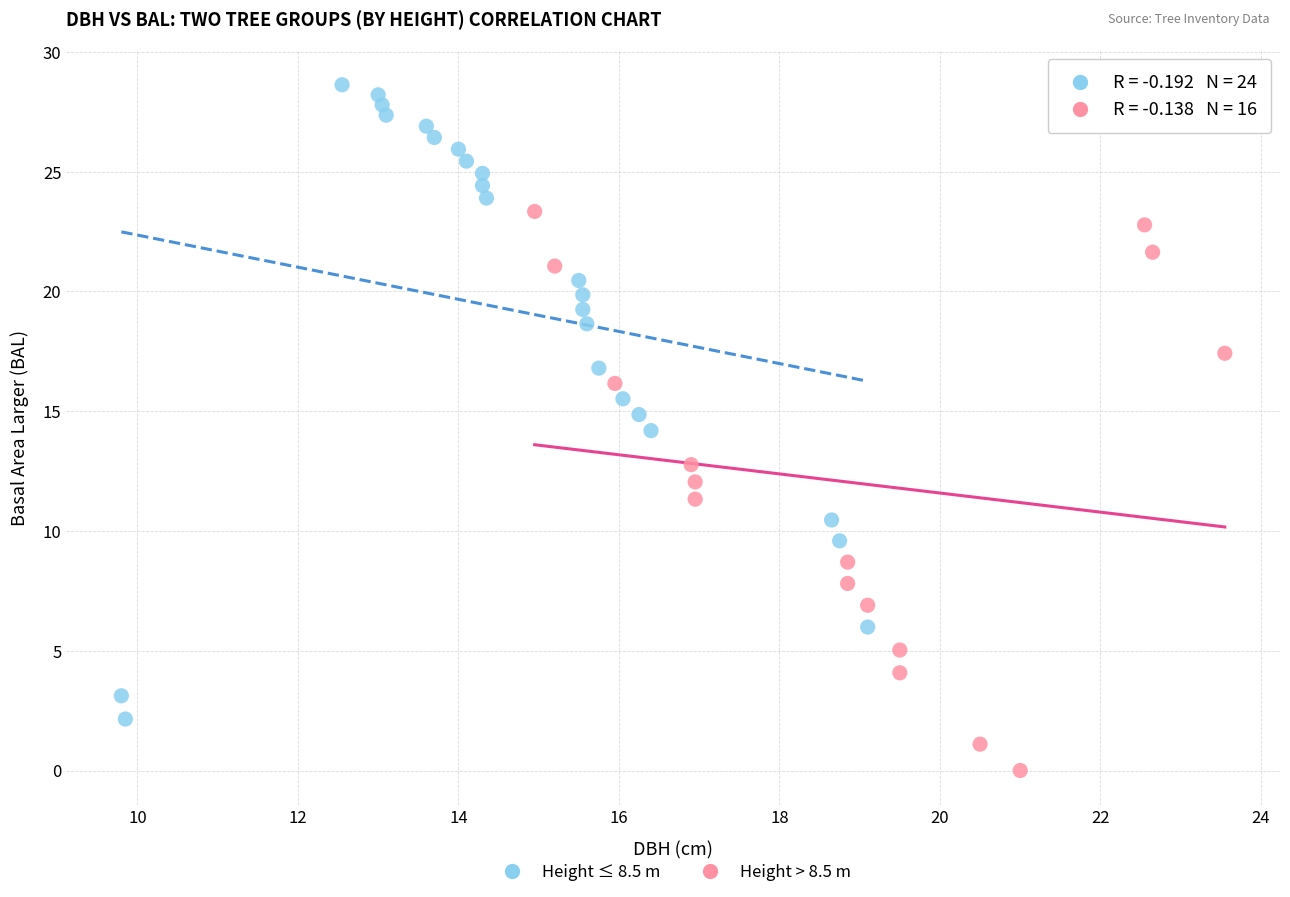

Which series contains the highest Y value?

Height ≤ 8.5 m